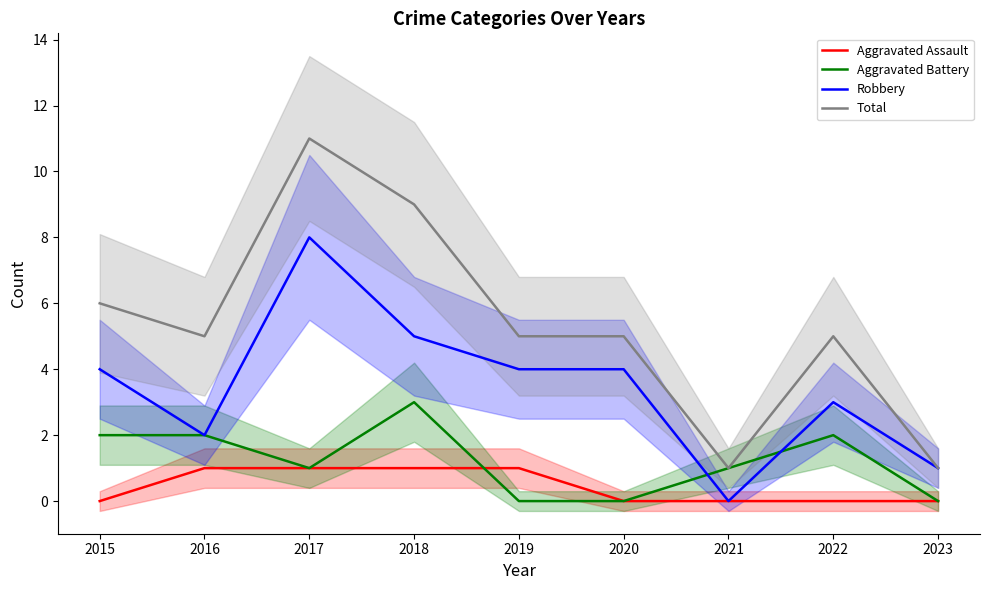

Which series changed the most between 2018 and 2020?

Total